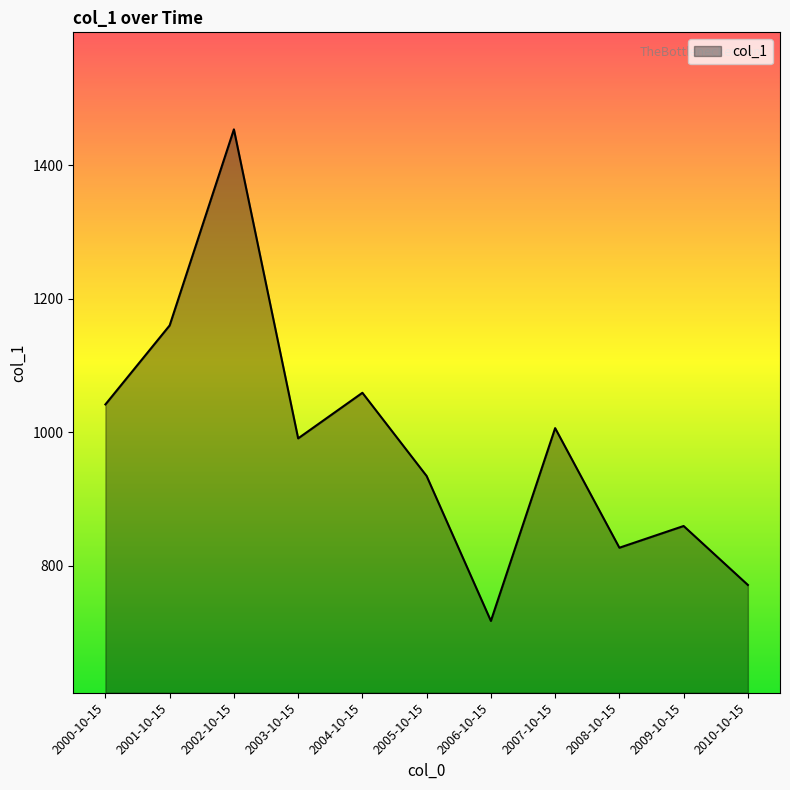

Where is the first local maximum?

2002-10-15